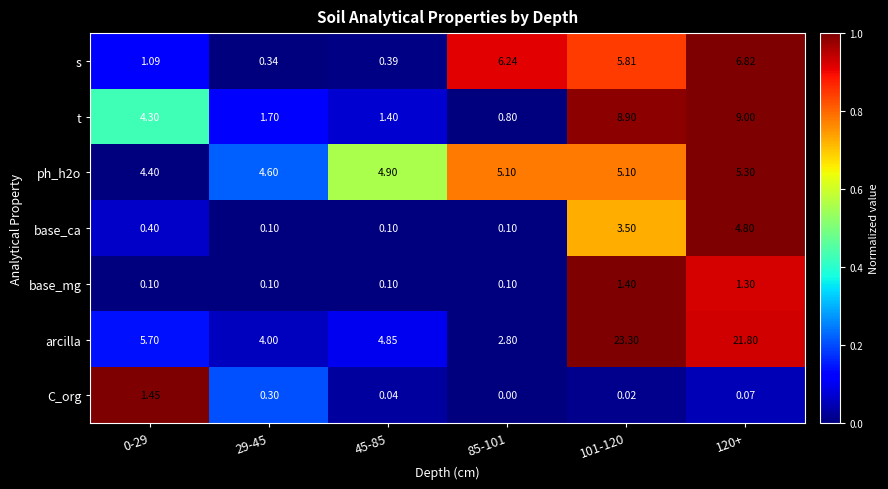

Which series has the largest range (max minus min)?

arcilla